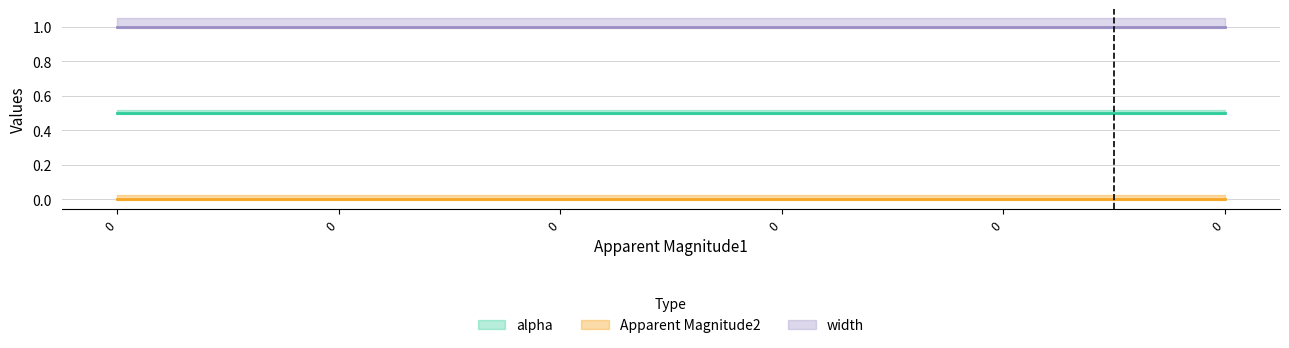

Reading left to right, transcribe all the data shown in this chart.

alpha: 0.5	0.5	0.5	0.5	0.5	0.5
Apparent Magnitude2: 0.0	0.0	0.0	0.0	0.0	0.0
width: 1.0	1.0	1.0	1.0	1.0	1.0